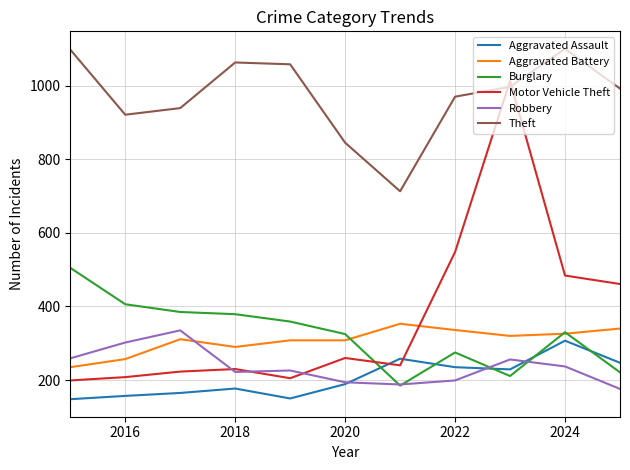

Which series ends up on top after the final intersection of Aggravated Battery and Robbery?

Aggravated Battery